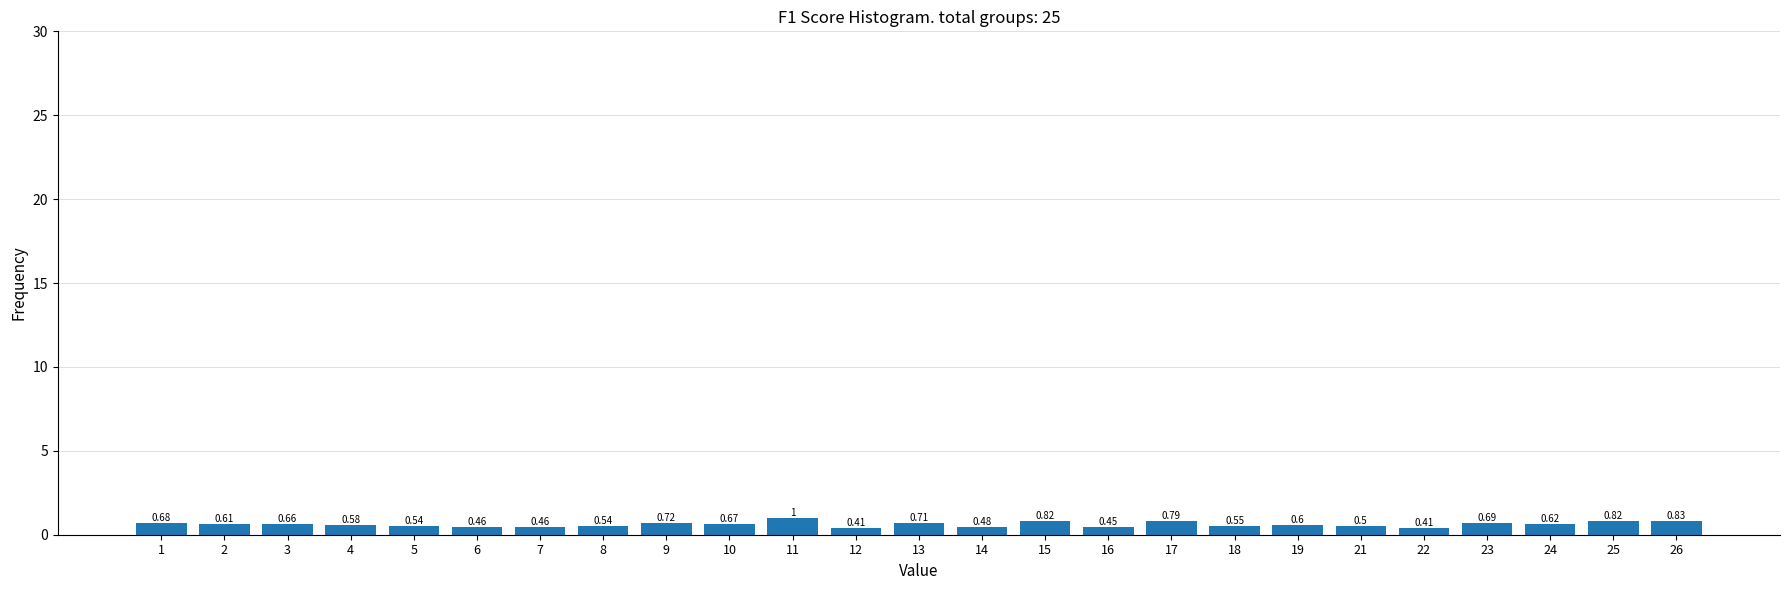

What is the sum of all values?

15.6